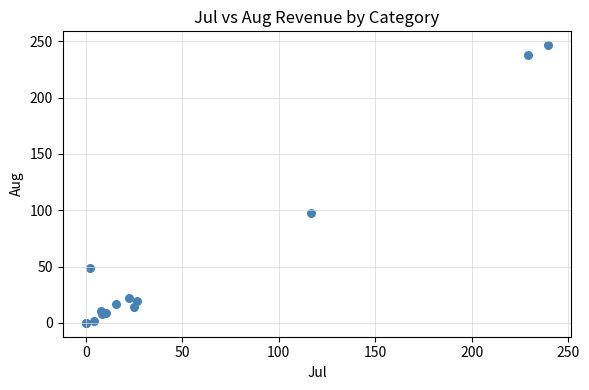

What Y value in the scatter plot is closest to 123?

97.3